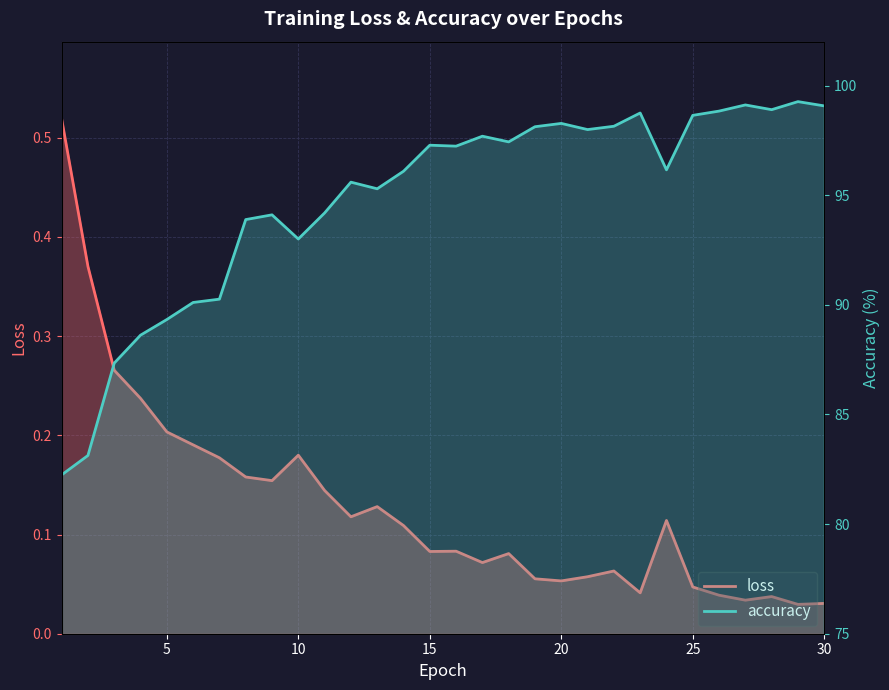

What is the sum of all loss values?

3.9